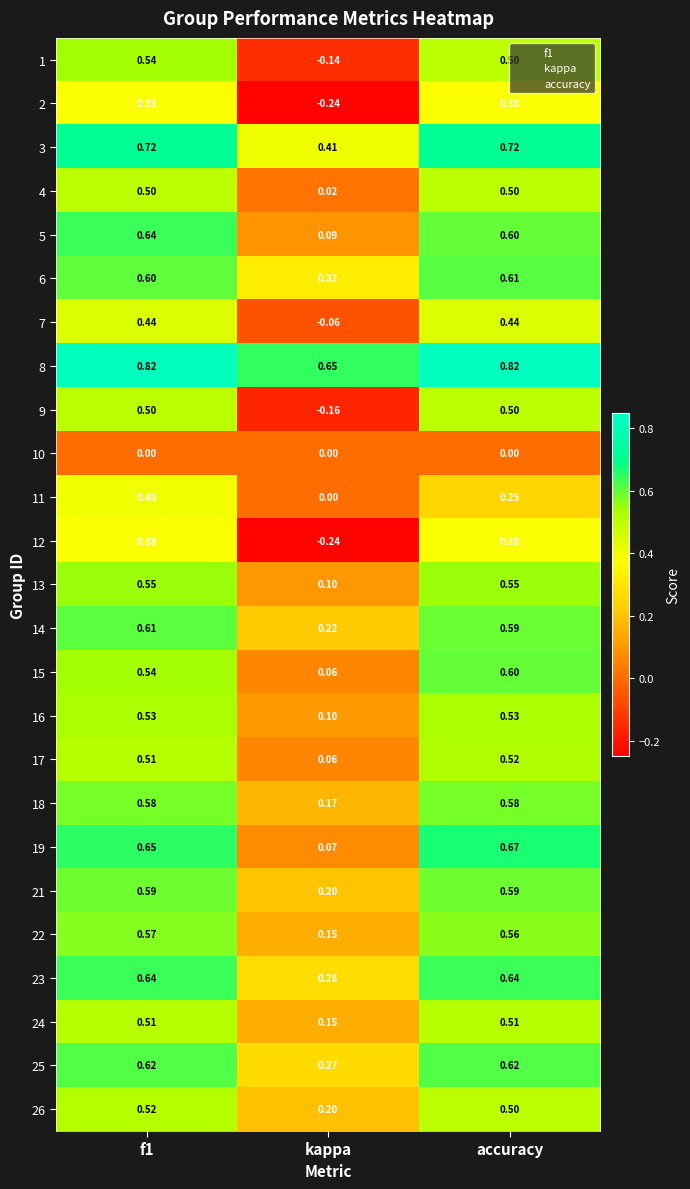

Is the value of 22 at kappa greater than the value of 1 at kappa?

Yes